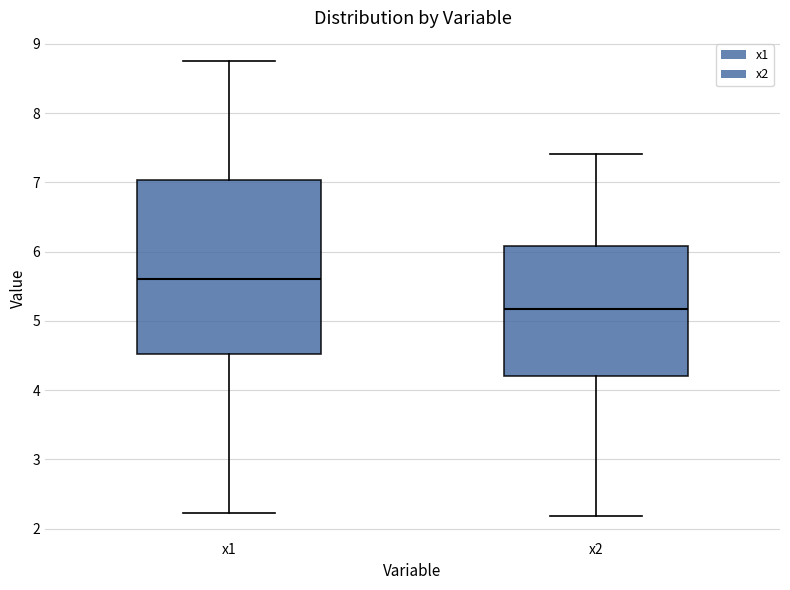

Reading left to right, transcribe this box plot: for each box, give where its median line is, the range the box spans, and where its two whiskers end, as read against the y-axis. The values are not printed on the chart, so give them approximately, as read against the axis.

x1: median 5.6, box 4.5 to 7.0, whiskers 2.2 to 8.8
x2: median 5.2, box 4.2 to 6.1, whiskers 2.2 to 7.4